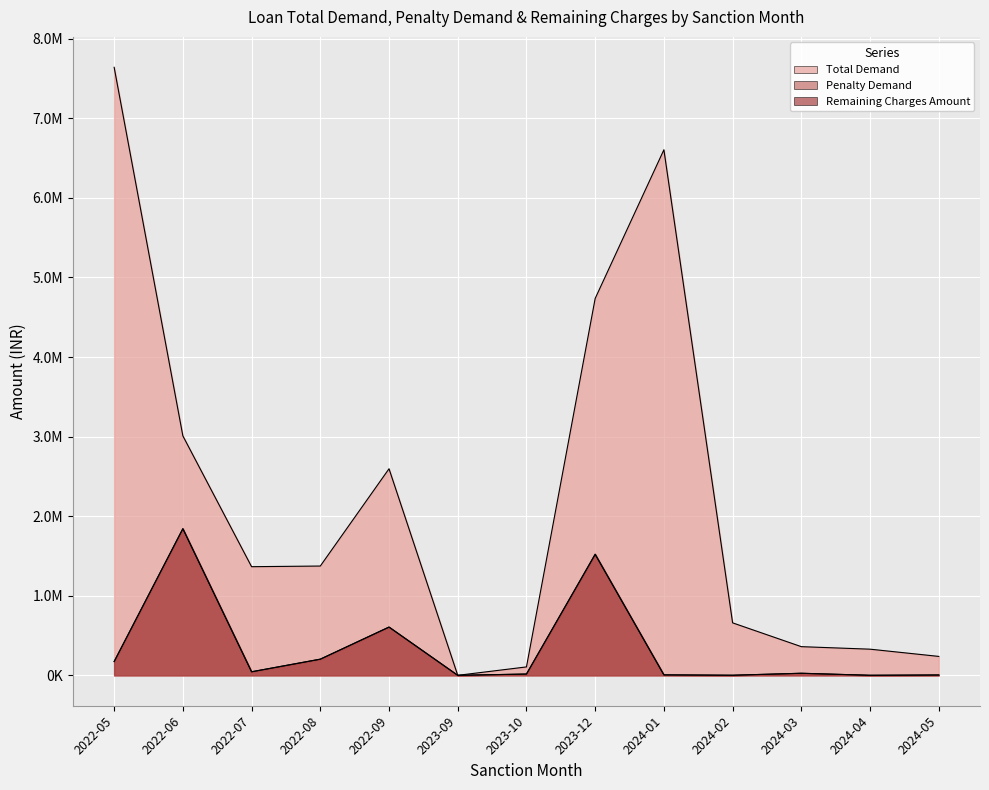

Is the value of Total Demand at 2024-04 greater than the value of Penalty Demand at 2023-09?

Yes